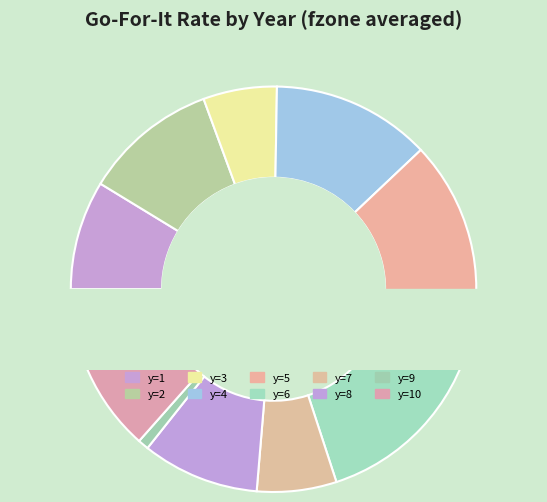

What is the total percentage of y=9 and y=4?

13.5%